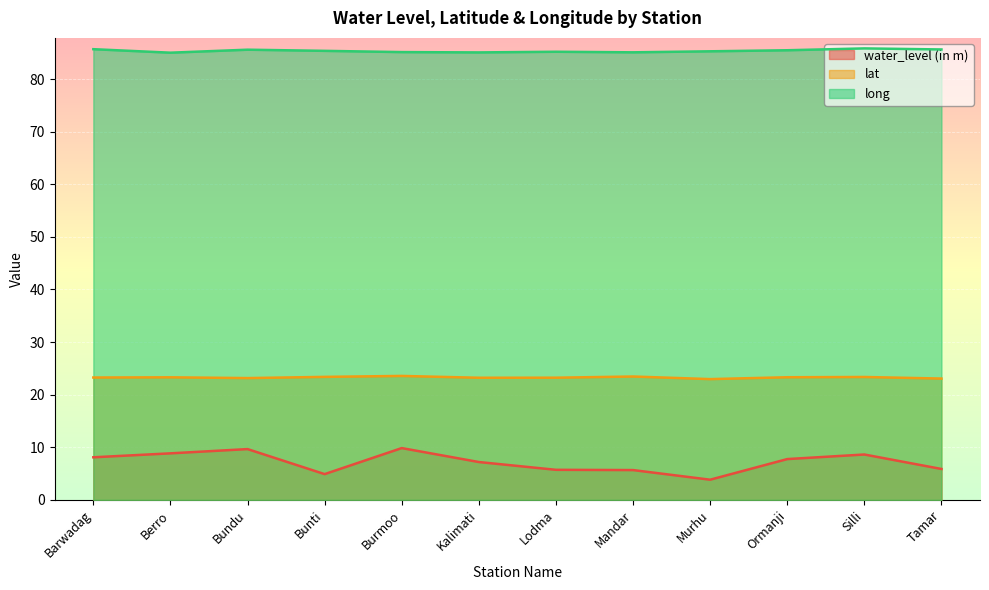

Between Barwadag and Berro, which series saw the biggest shift?

water_level (in m)